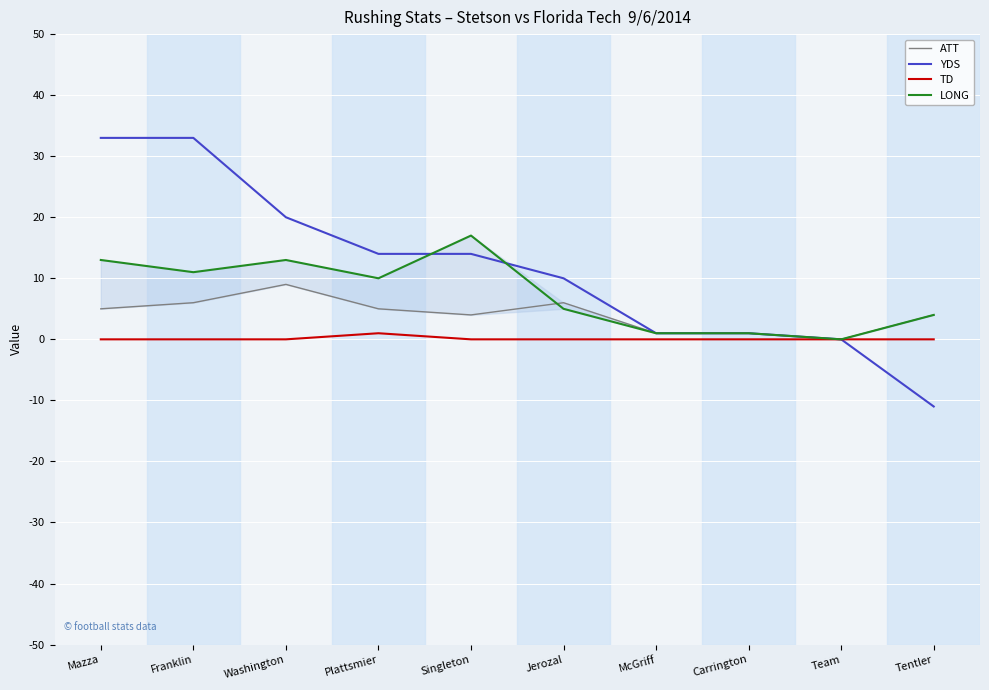

Does the chart display data point markers on the line(s)?

No